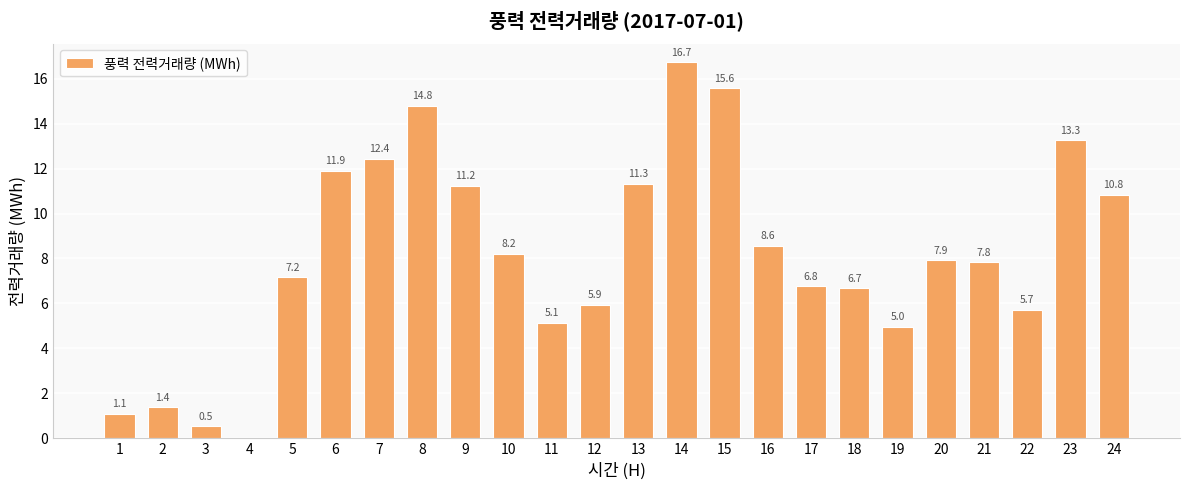

Reading left to right, what are all the values shown in this chart?

1.1	1.4	0.5	0.0	7.2	11.9	12.4	14.8	11.2	8.2	5.1	5.9	11.3	16.7	15.6	8.6	6.8	6.7	5.0	7.9	7.8	5.7	13.3	10.8